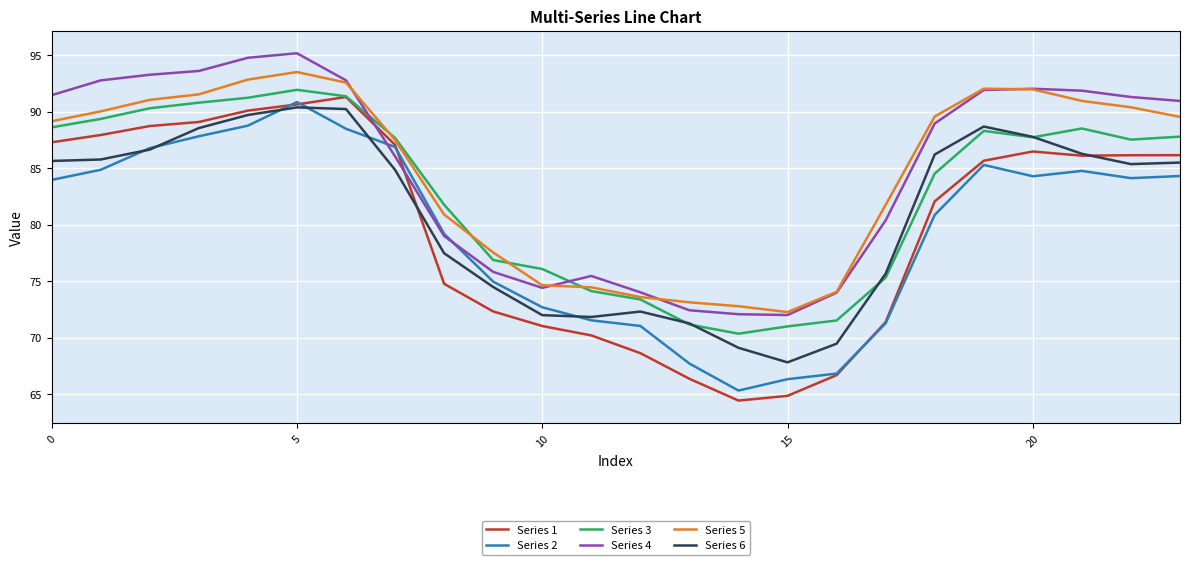

What is the difference between the maximum and minimum values in the Series 1 series?

26.9